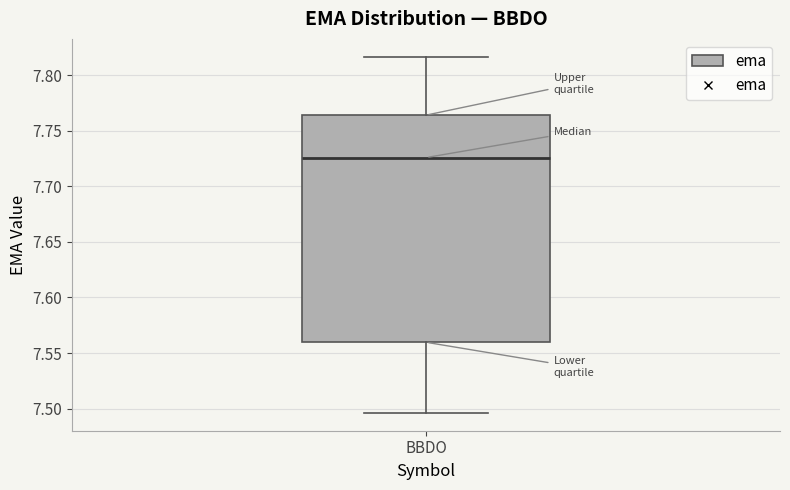

Read this box plot against the y-axis: the position of the median line, the range covered by the box, and the ends of both whiskers. The values are not printed on the chart, so give them approximately, as read against the axis.

median 7.725, box 7.560 to 7.765, whiskers 7.495 to 7.815